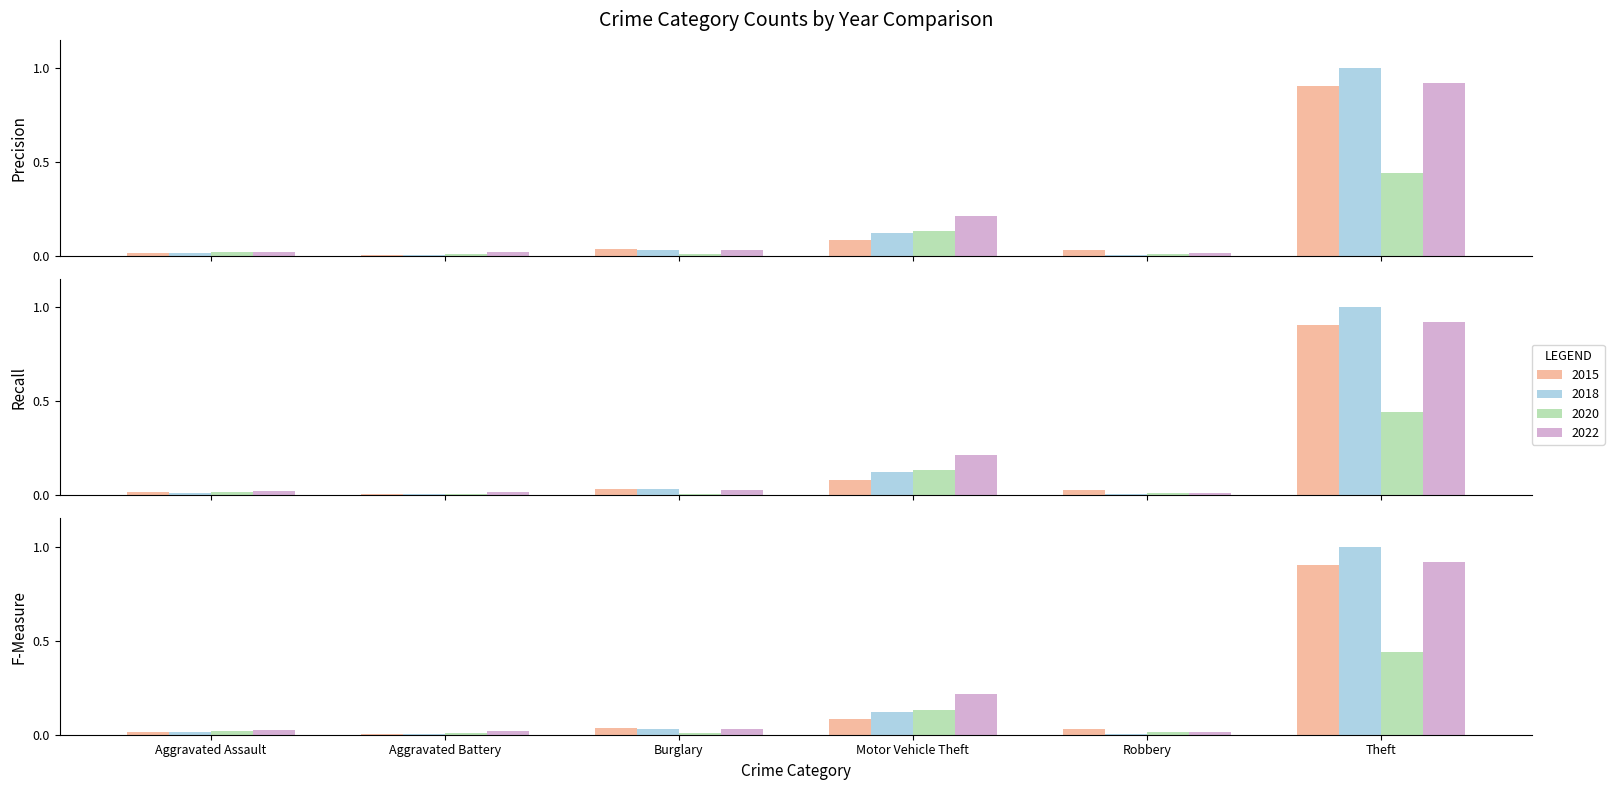

At which label is 2015 closest to 0?

Aggravated Battery